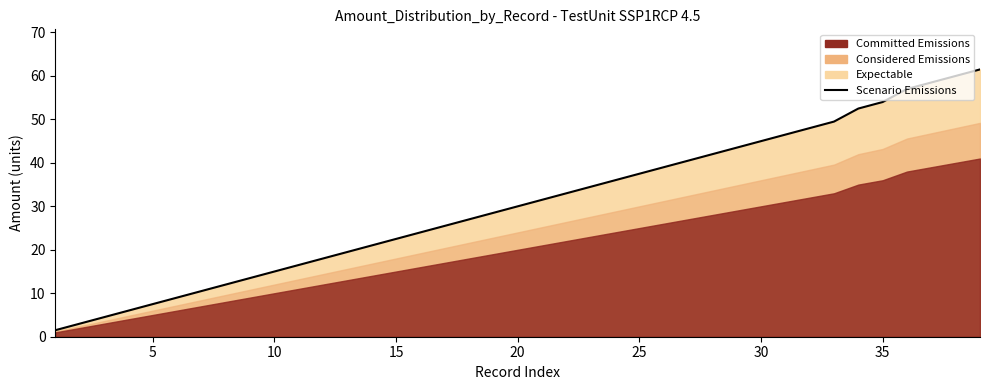

What is the value of the 6th point from the left?

9.0